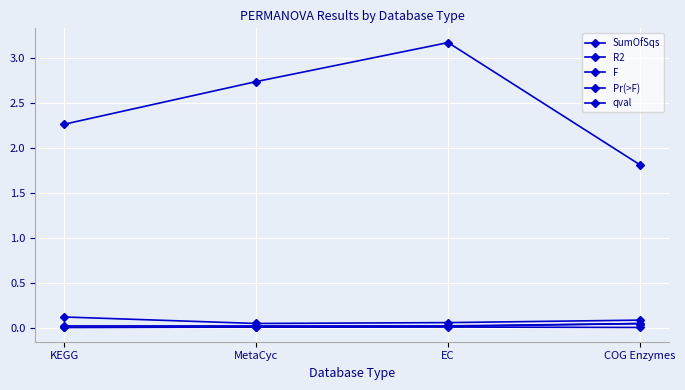

At which category does F reach its first local peak?

EC